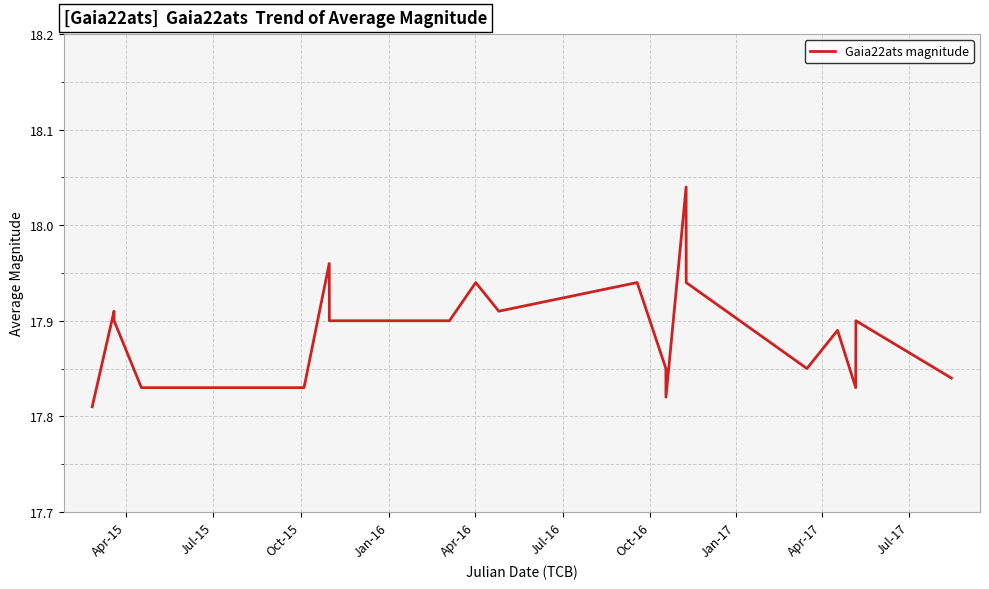

What is the sum of all values?

357.8